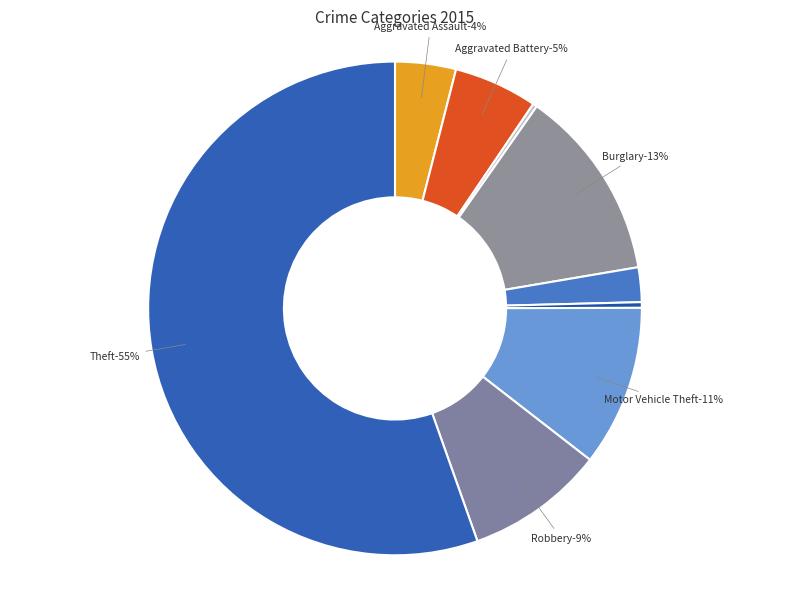

Combined, do Burglary and Robbery account for over 50%?

No